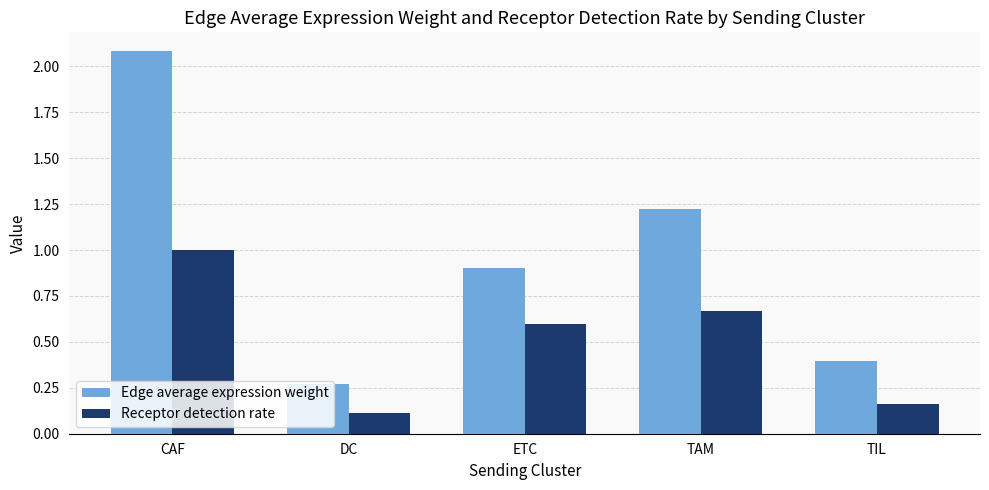

At how many categories does at least one series exceed 1?

2